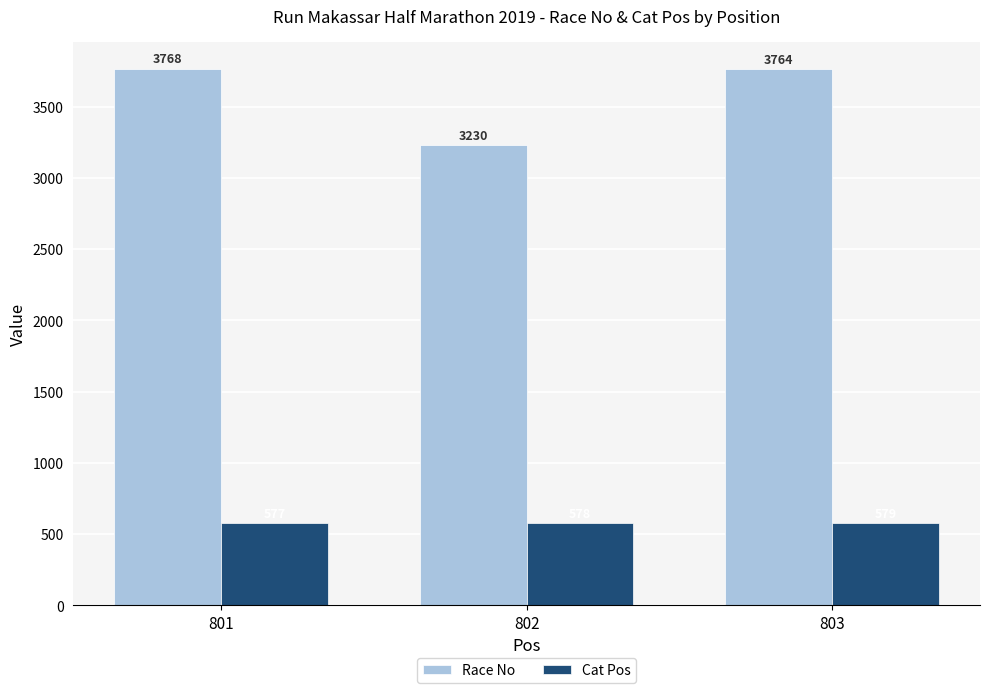

At which category is the sum across all series the highest?

801